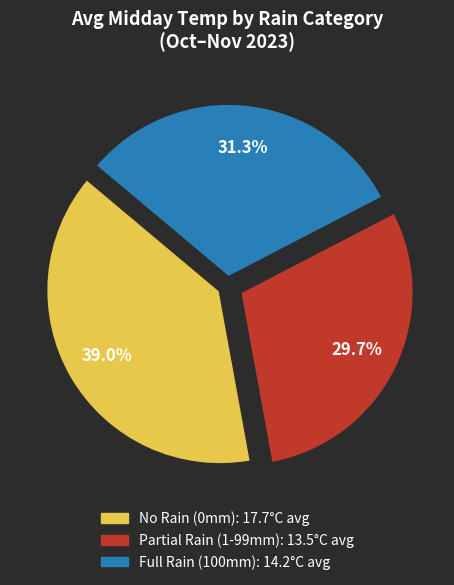

Does any single category account for the majority?

No